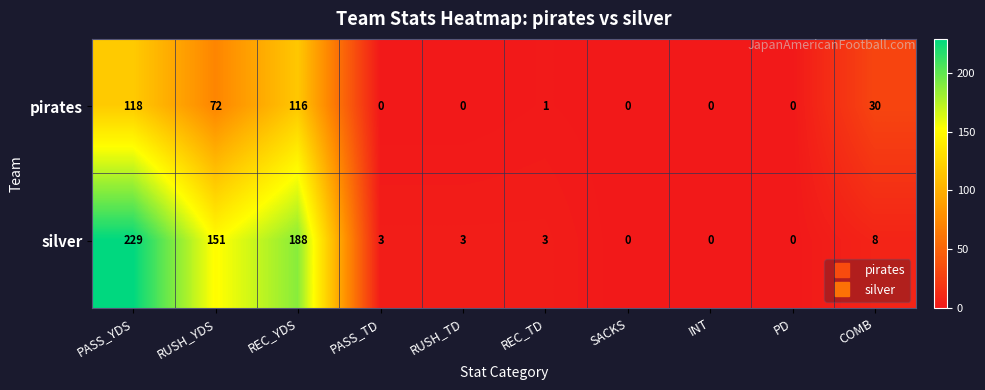

At how many categories does at least one series exceed 22?

4